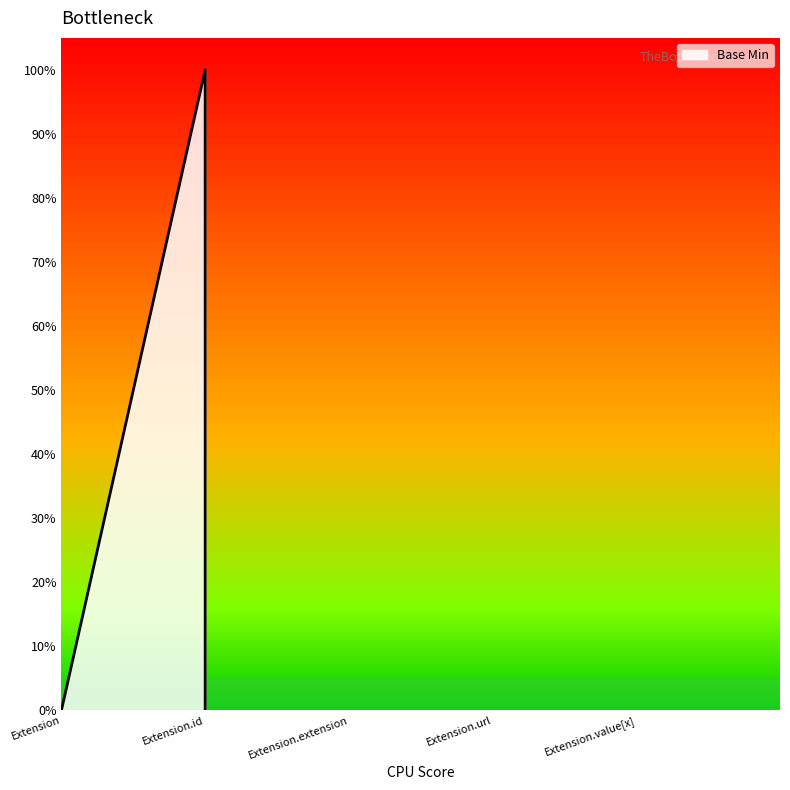

The value at Extension is 0. True or false?

False